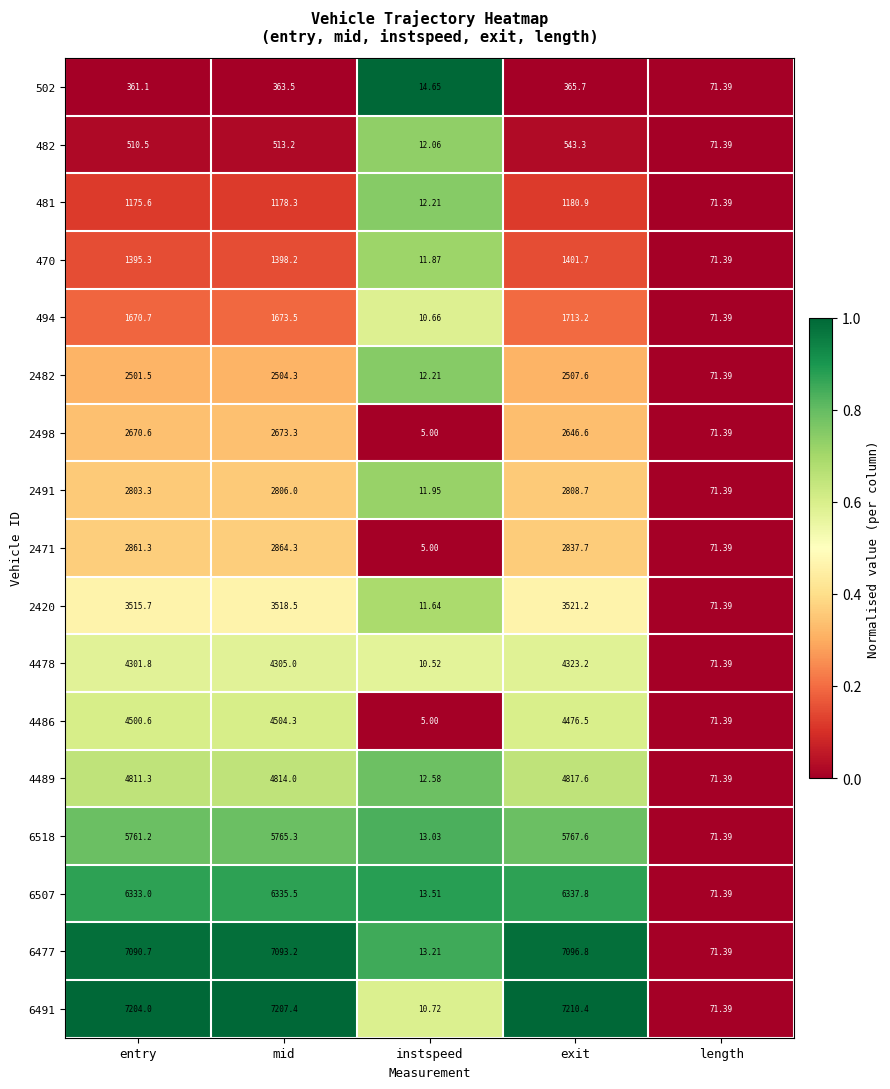

Between entry and length, which series saw the biggest shift?

6491